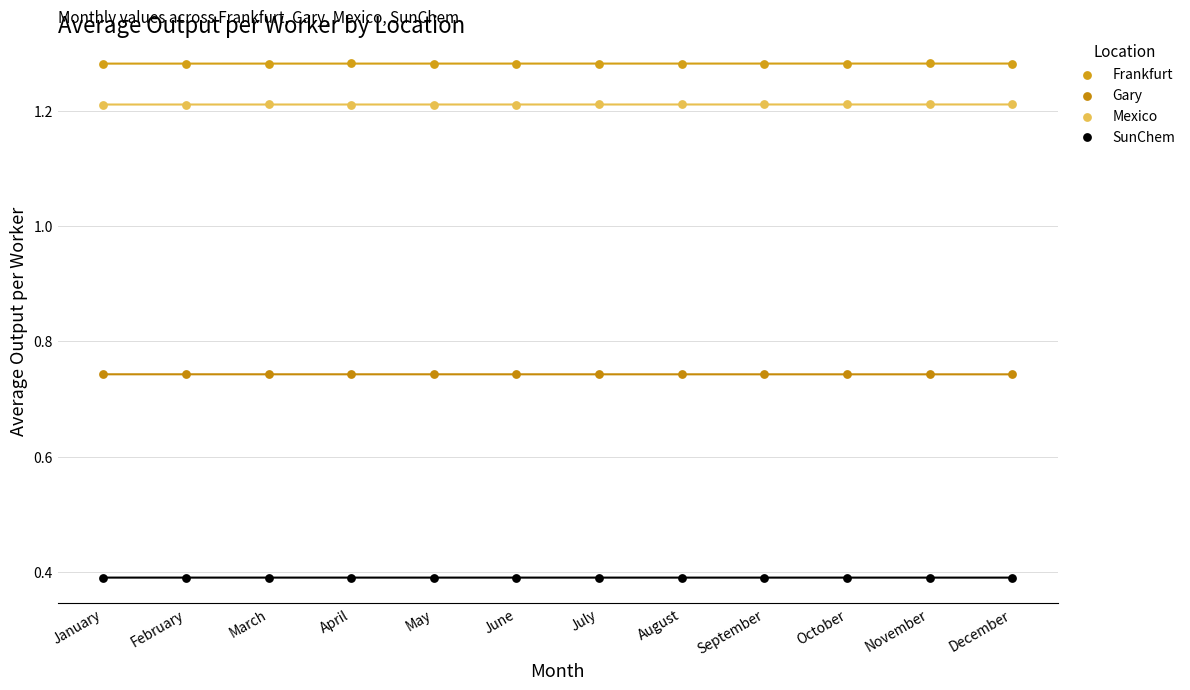

Which series contains the lowest Y value?

SunChem